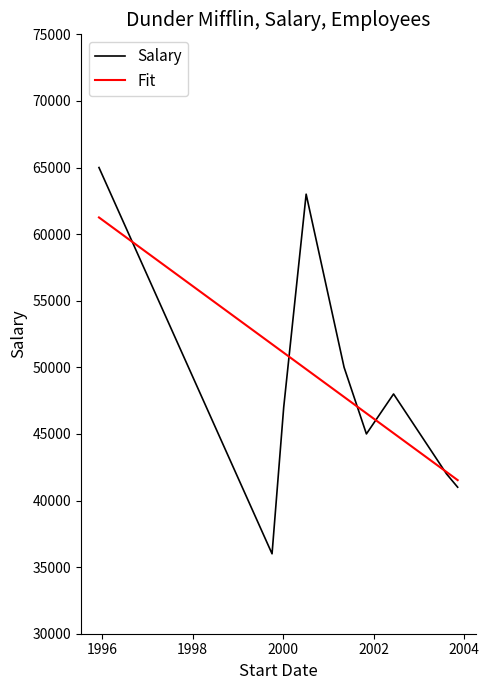

What is the maximum value shown in the chart?

65000.0